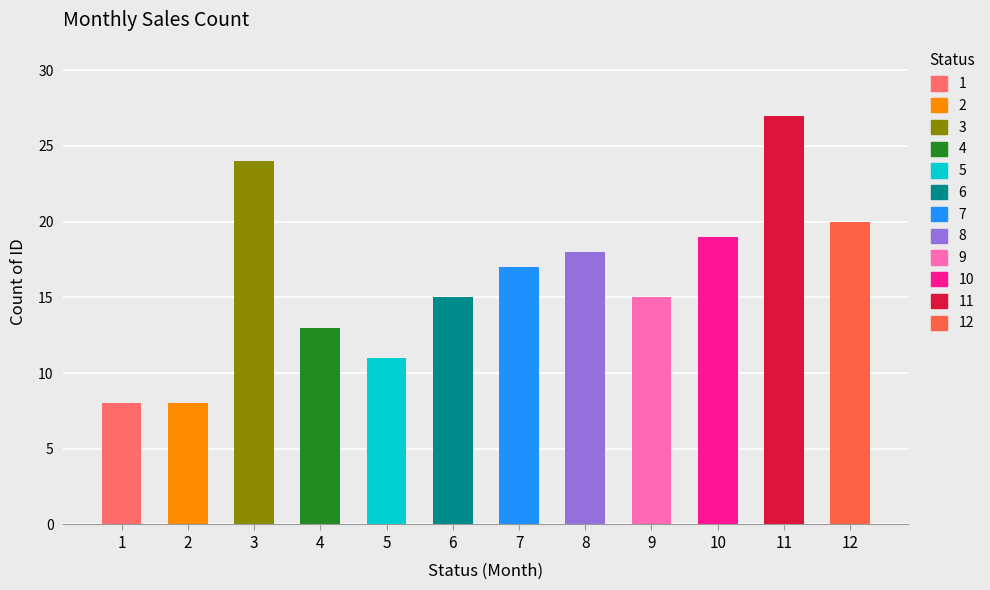

What value does the data have at 11, to the nearest 5?

25